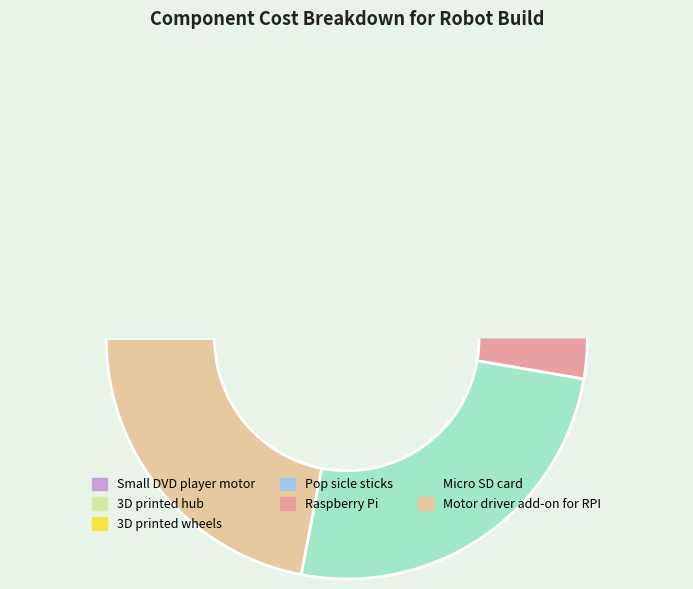

To the nearest percent, what is the average slice percentage?

14%